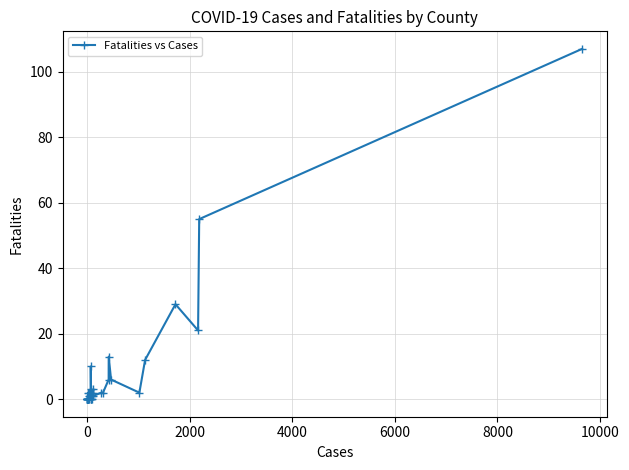

What is the maximum value shown in the chart?

107